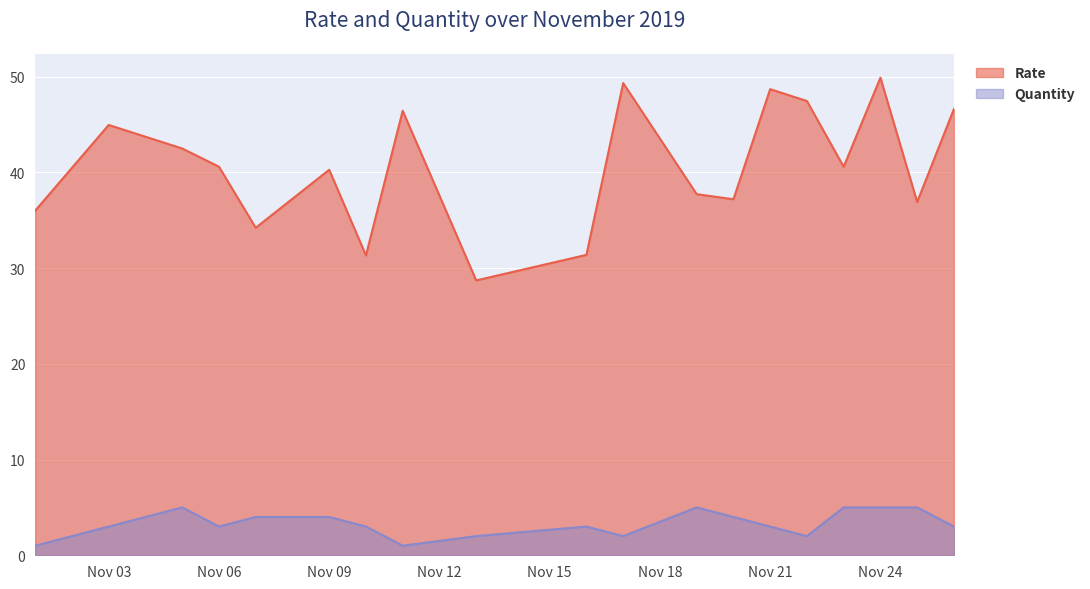

How many lines are shown in the chart?

2